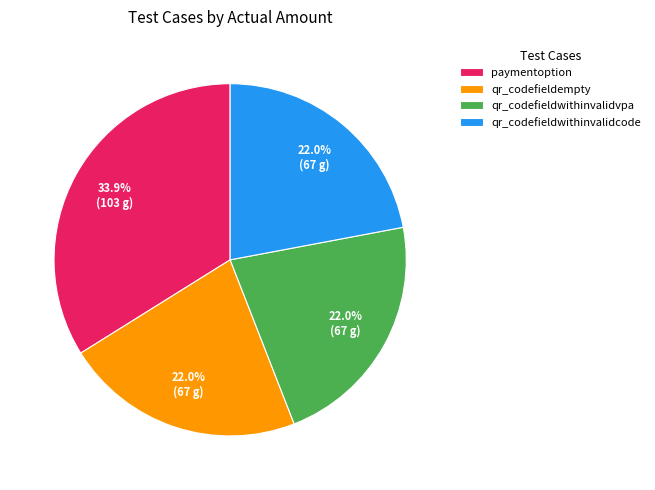

Which slice is the largest?

paymentoption